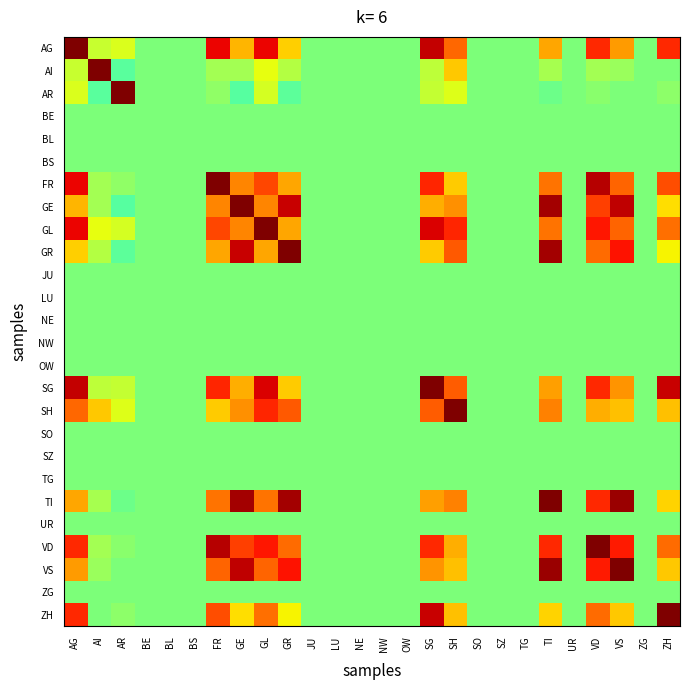

What is the spread (max minus min) of values at ZH?

1.0